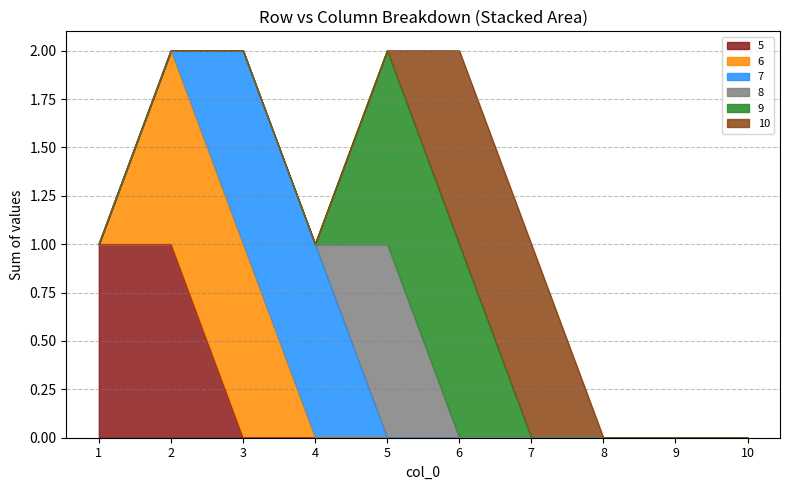

Reading left to right, extract all data points from this chart.

5: 1=1	2=1	3=0	4=0	5=0	6=0	7=0	8=0	9=0	10=0
6: 1=0	2=1	3=1	4=0	5=0	6=0	7=0	8=0	9=0	10=0
7: 1=0	2=0	3=1	4=1	5=0	6=0	7=0	8=0	9=0	10=0
8: 1=0	2=0	3=0	4=0	5=1	6=0	7=0	8=0	9=0	10=0
9: 1=0	2=0	3=0	4=0	5=1	6=1	7=0	8=0	9=0	10=0
10: 1=0	2=0	3=0	4=0	5=0	6=1	7=1	8=0	9=0	10=0